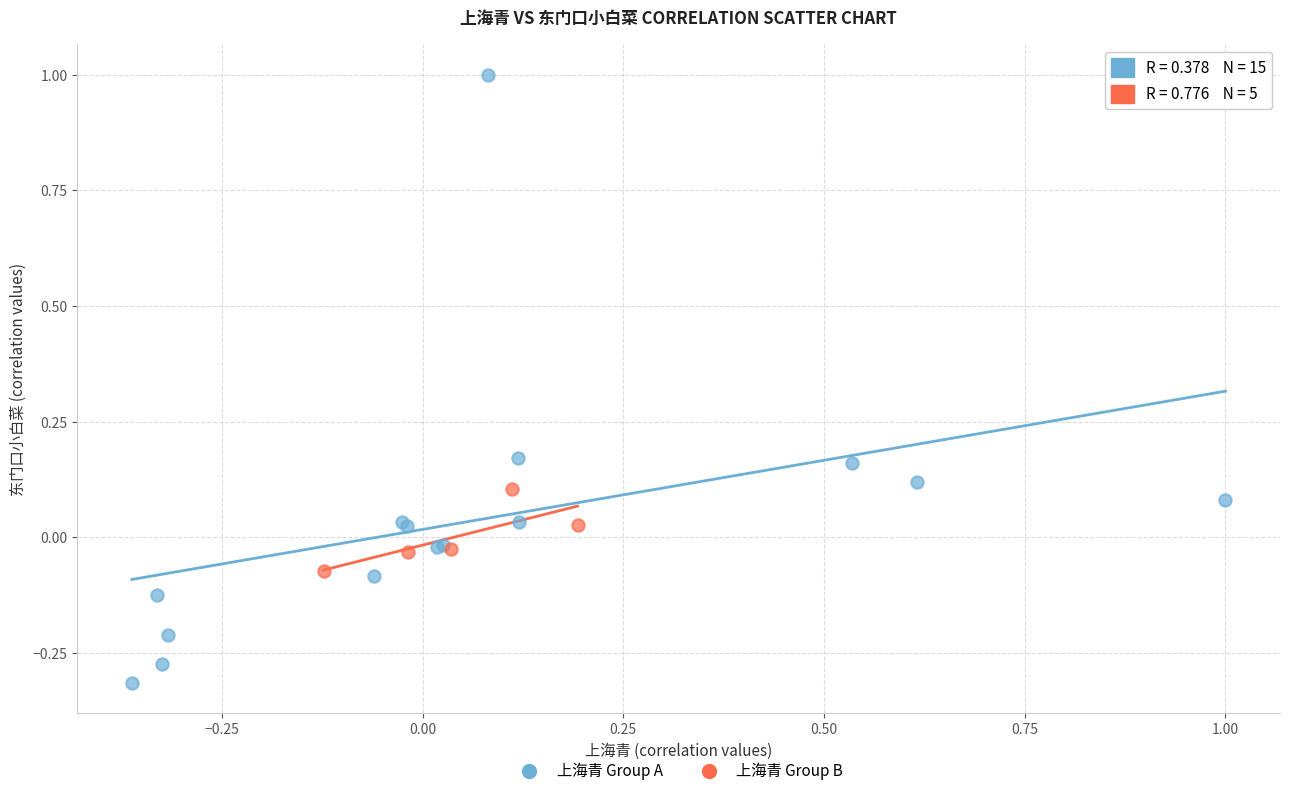

Which series reaches the maximum Y coordinate?

上海青 Group A